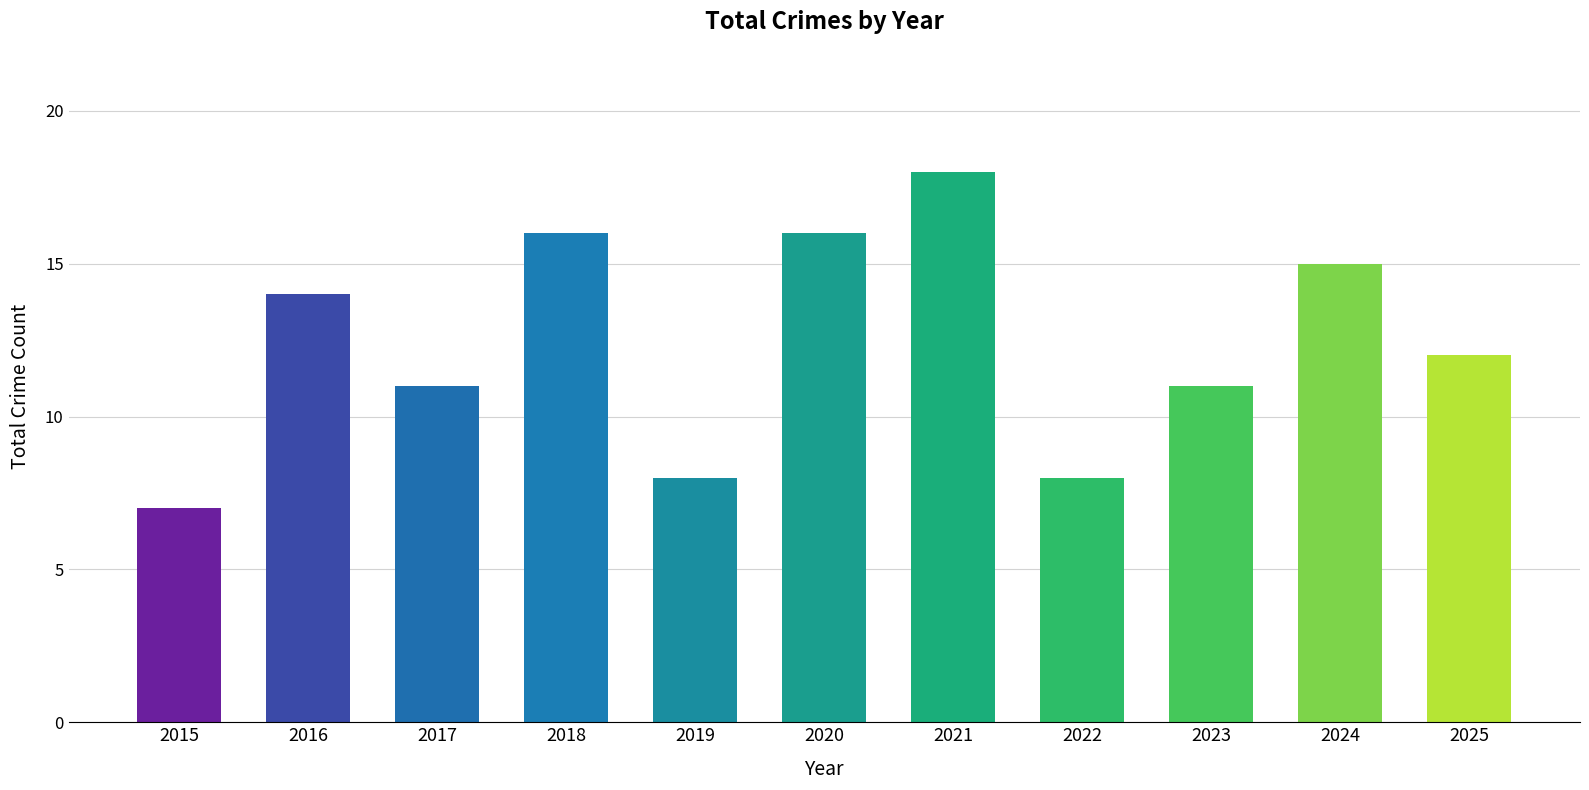

Which label corresponds to the largest value in the chart?

2021